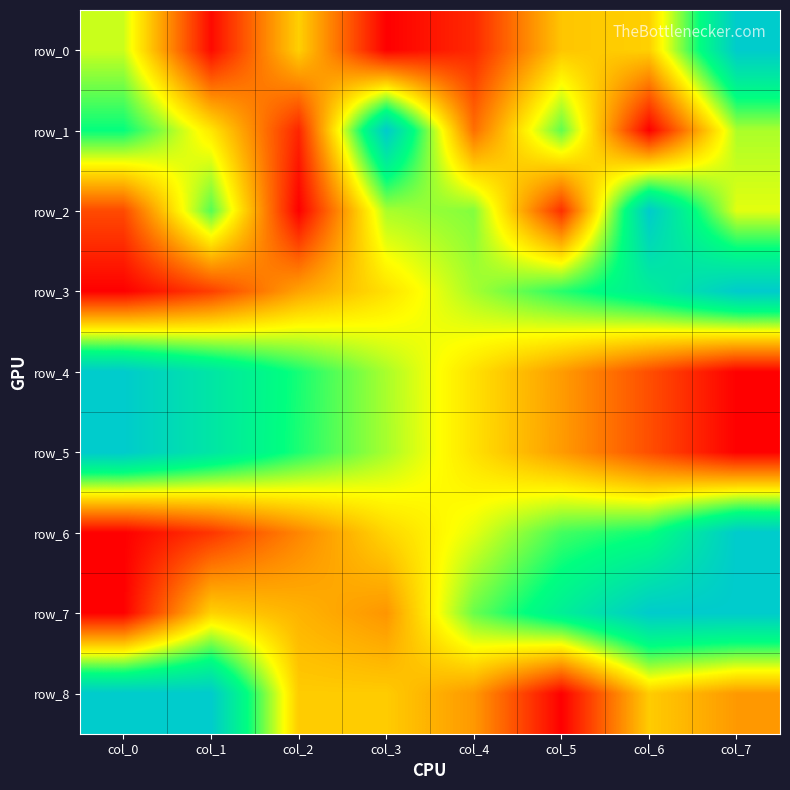

What is the difference between the maximum and minimum values in the row_1 series?

1.0